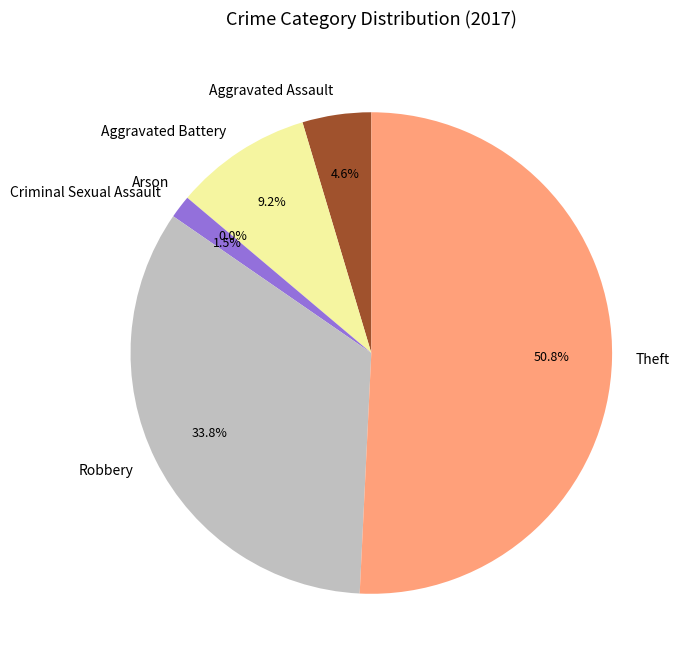

What is the change in value from Arson to Criminal Sexual Assault?

+1